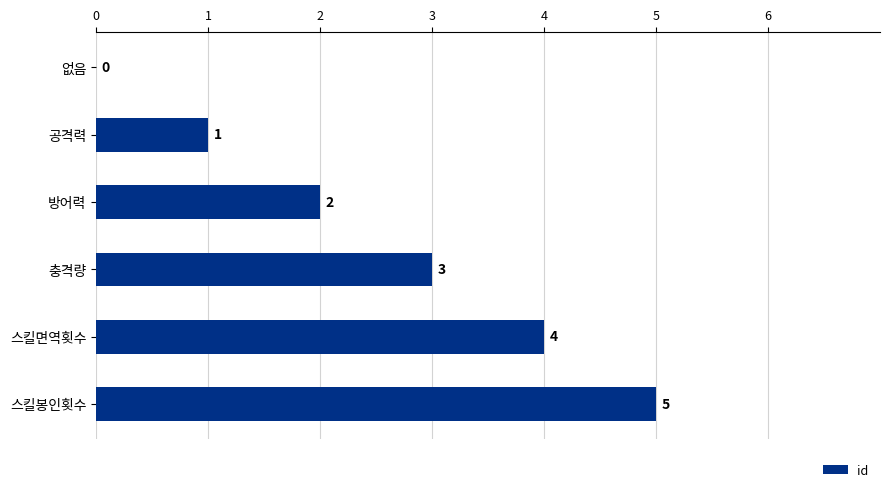

How many positive values are there?

5